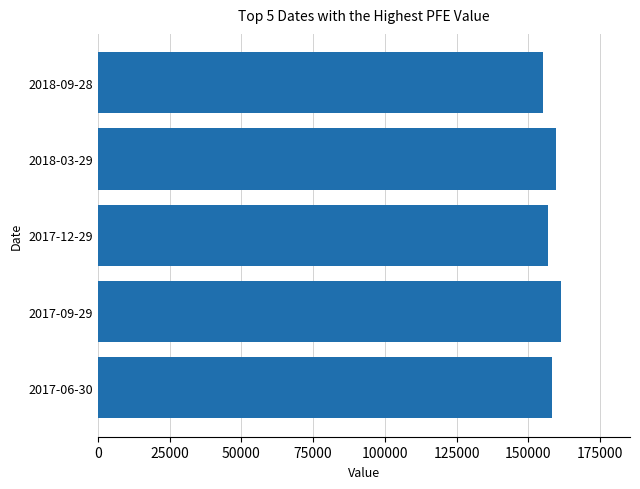

What is the difference between the maximum and second lowest values?

4474